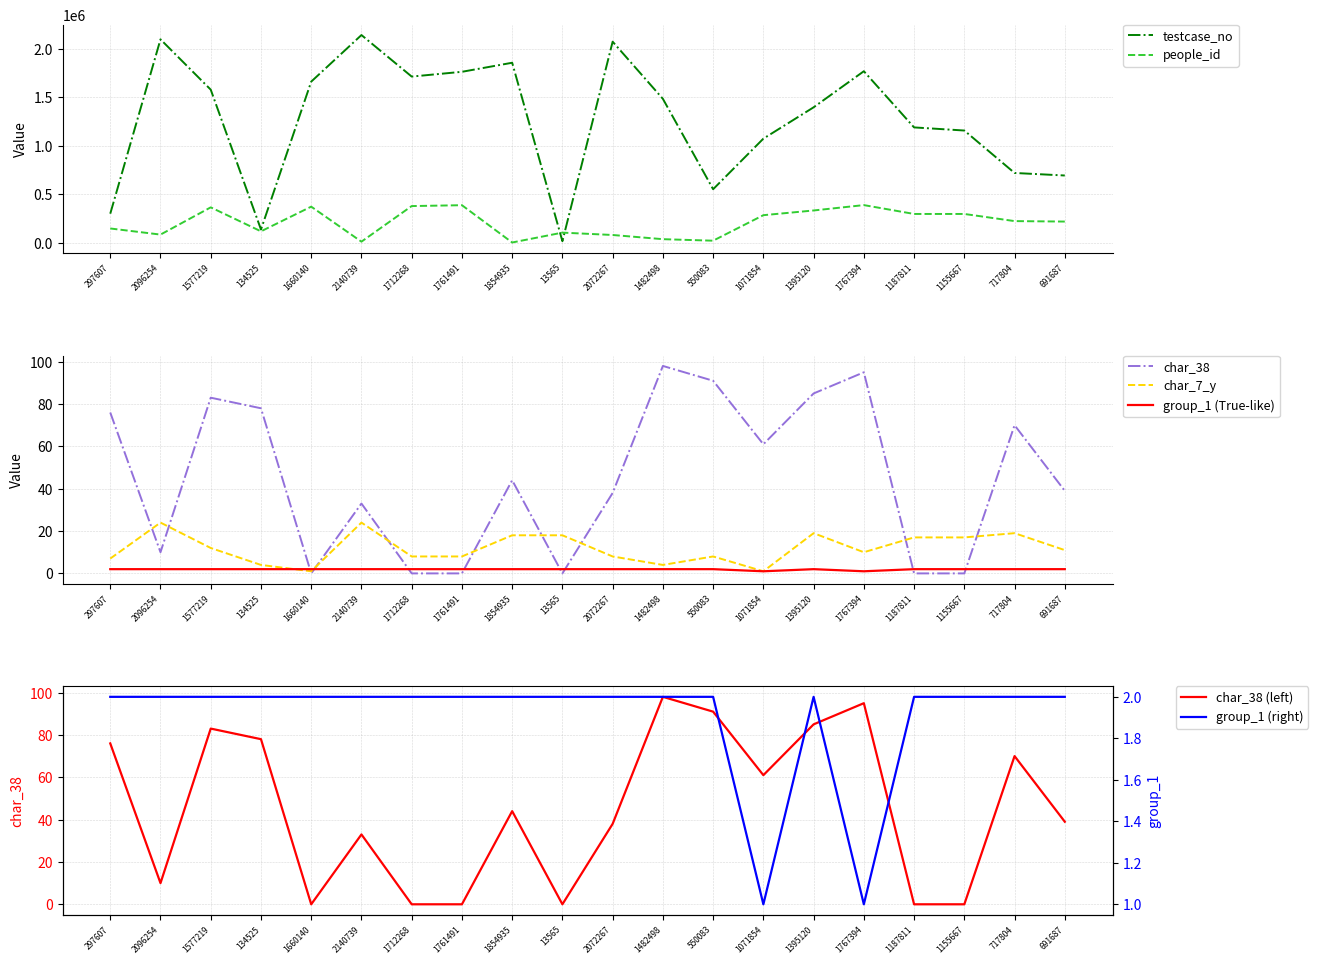

The value of testcase_no at 13565 is 3459. True or false?

False